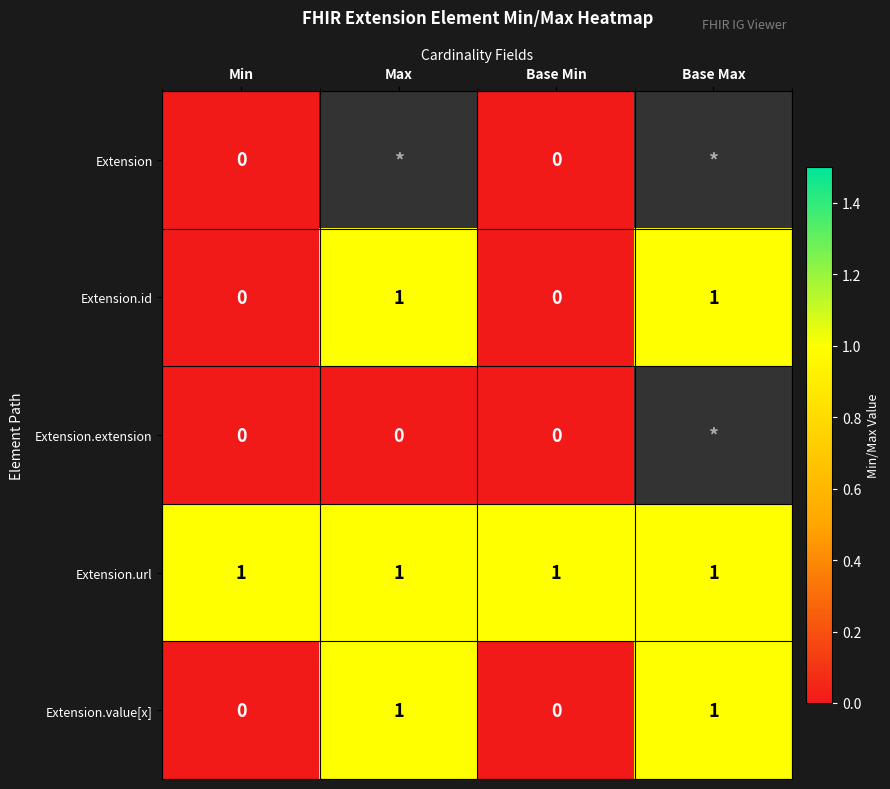

The value of Extension.id at Base Min is 0. True or false?

True